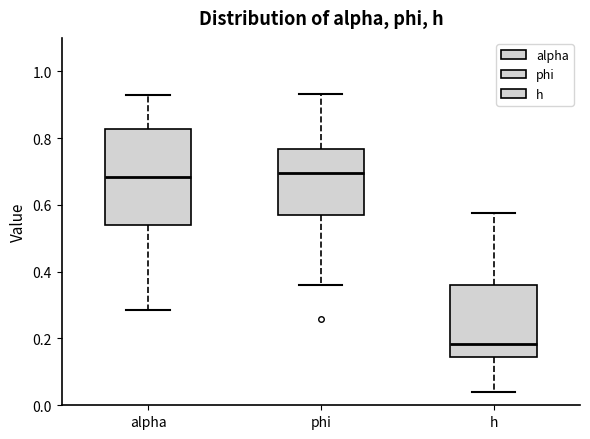

Reading left to right, transcribe this box plot: for each box, give where its median line is, the range the box spans, and where its two whiskers end, as read against the y-axis. The values are not printed on the chart, so give them approximately, as read against the axis.

alpha: median 0.68, box 0.54 to 0.82, whiskers 0.28 to 0.92
phi: median 0.70, box 0.58 to 0.76, whiskers 0.36 to 0.94
h: median 0.18, box 0.14 to 0.36, whiskers 0.04 to 0.58